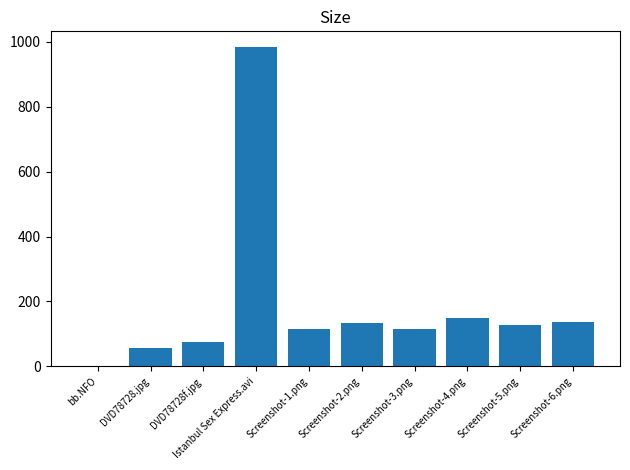

Between Screenshot-5.png and DVD78728.jpg, which is larger?

Screenshot-5.png